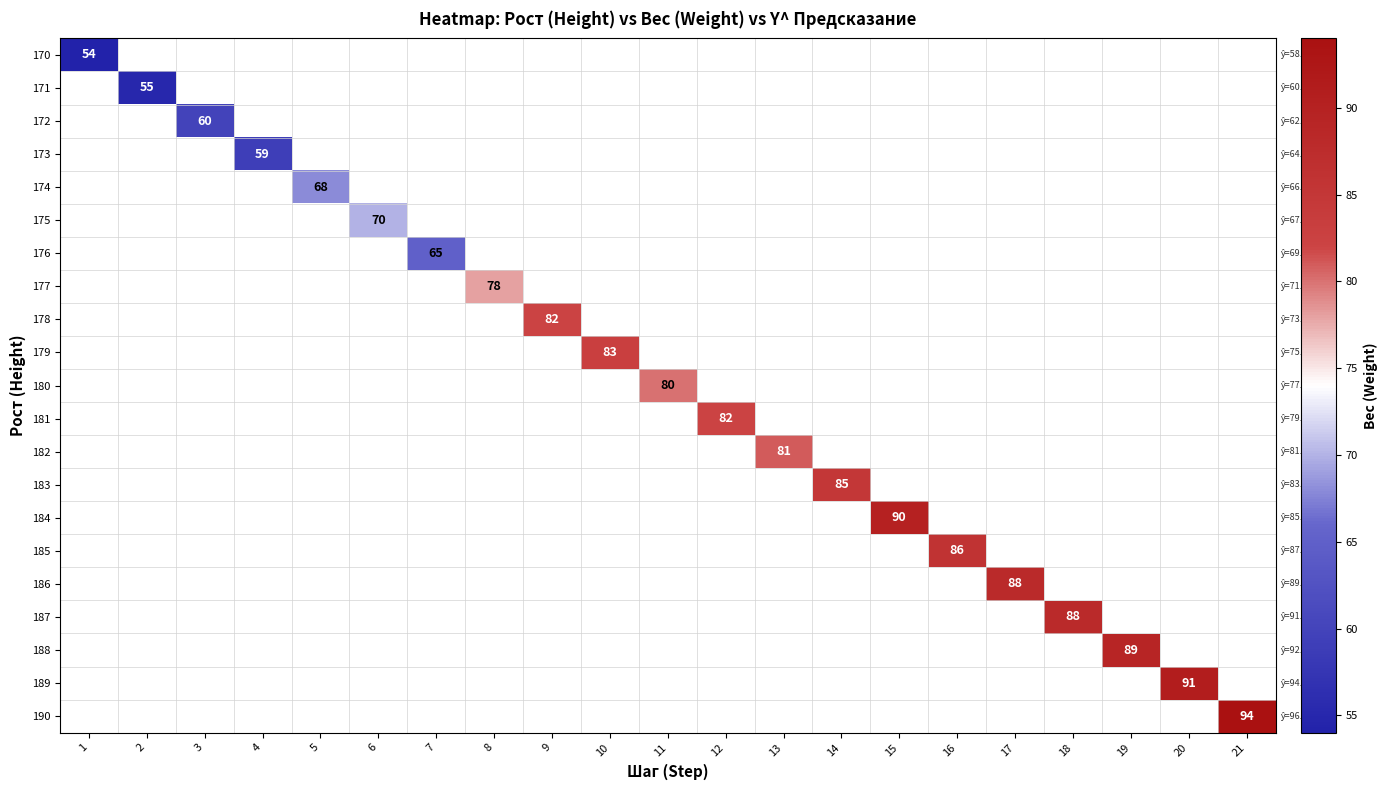

How many distinct data groups are displayed?

21